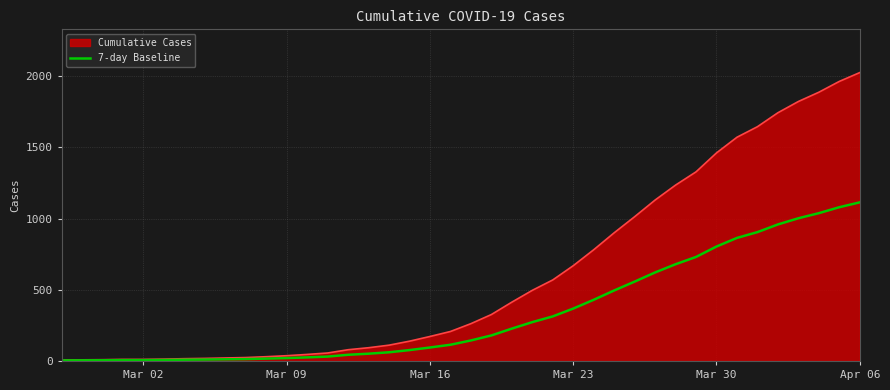

Which series has the largest total across all categories?

Cumulative Cases